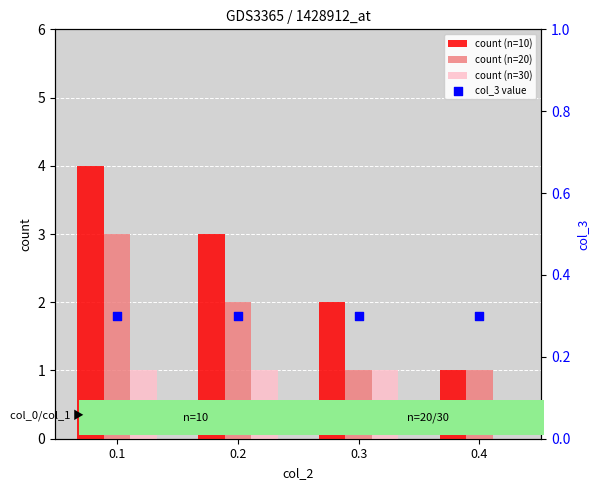

What is the total value across all series at 0.2?

6.3